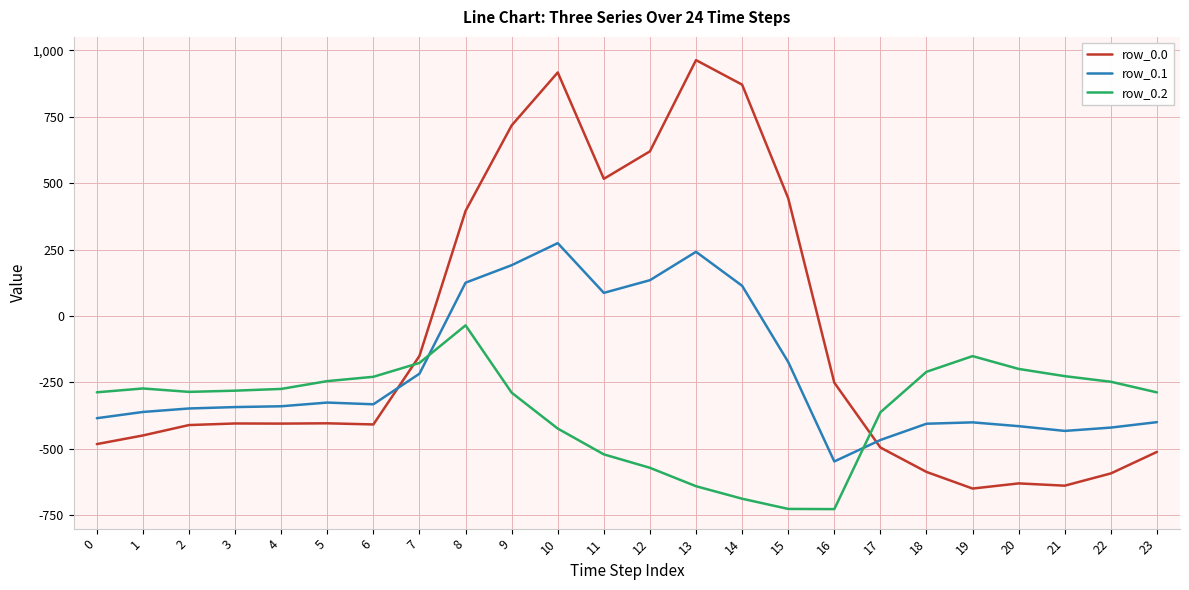

Where is row_0.1 nearest to the value -136?

15